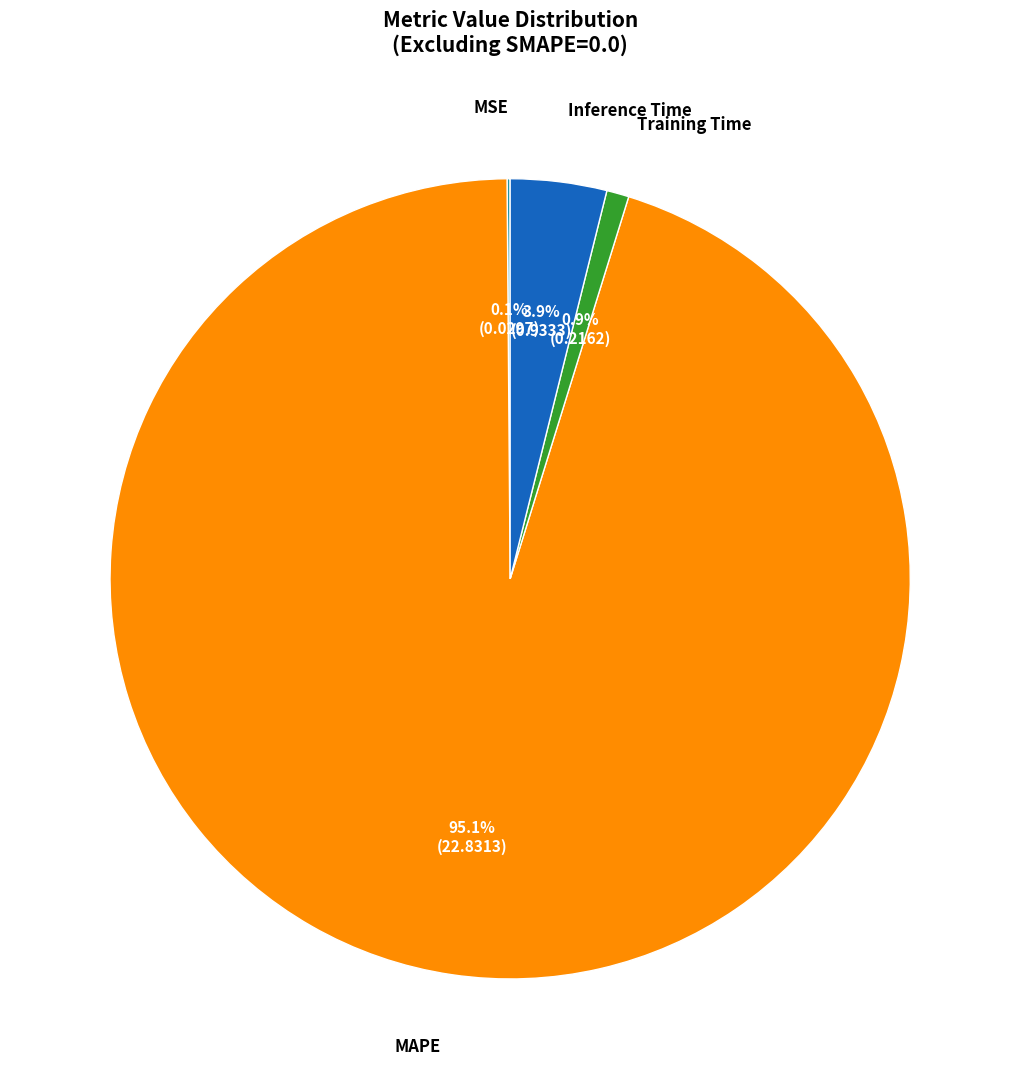

Is there a majority slice in this chart?

Yes